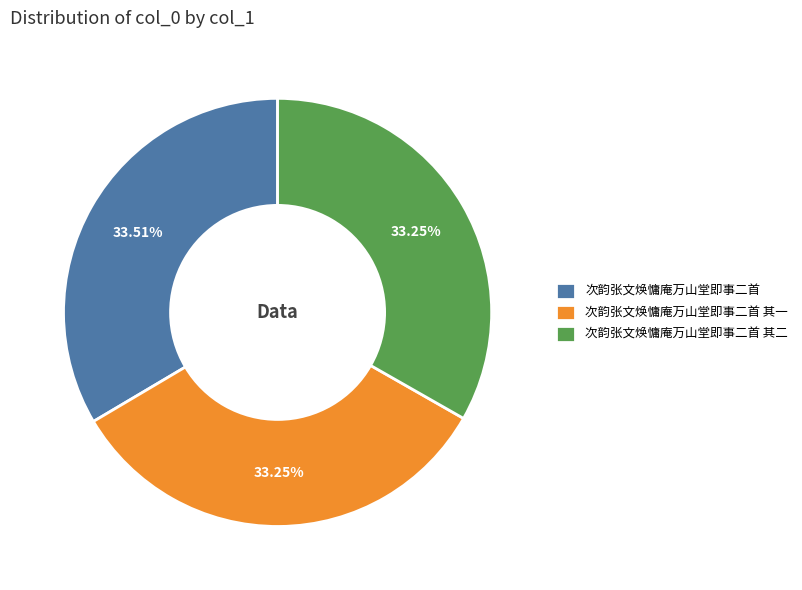

Does any single category account for the majority?

No